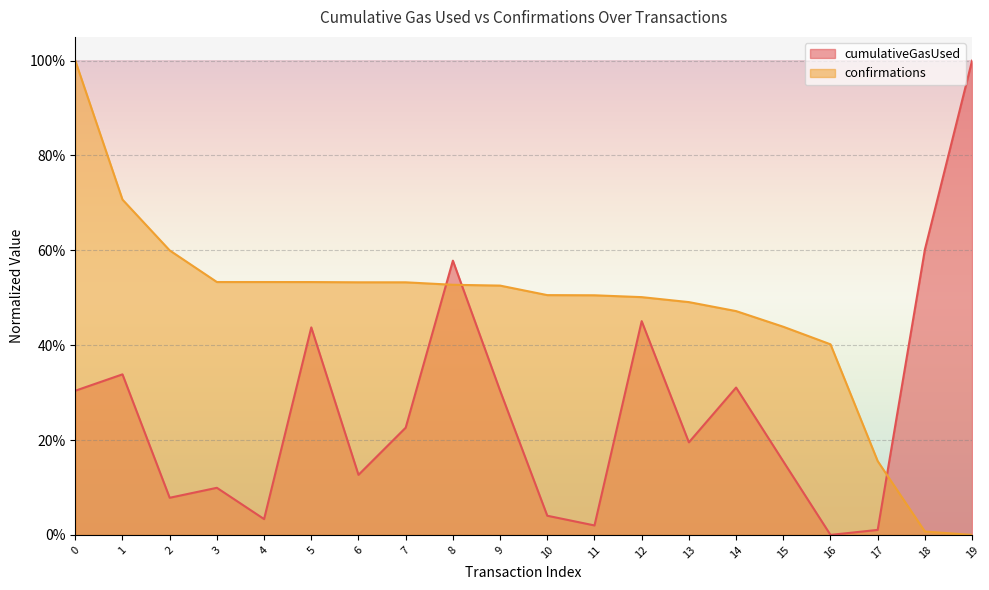

How many times do confirmations and cumulativeGasUsed cross each other?

3